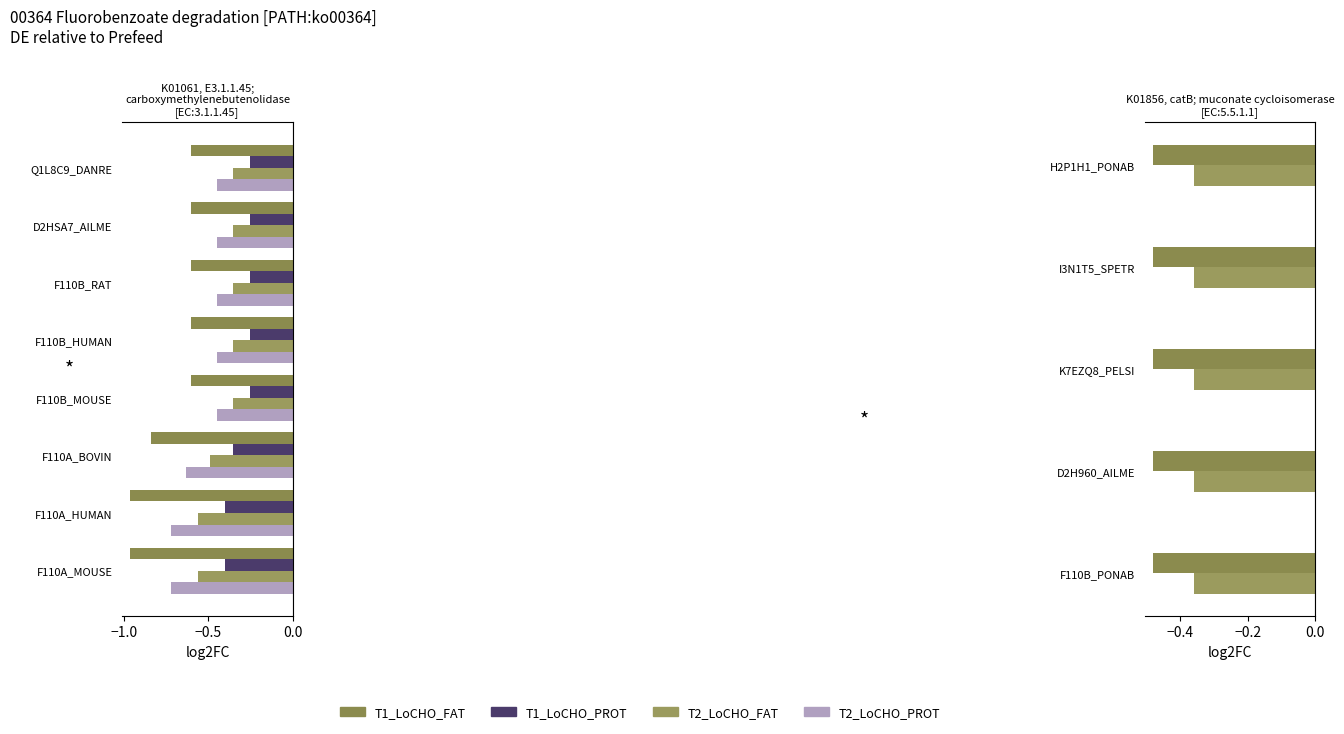

At which category is the sum across all series the highest?

F110A_MOUSE